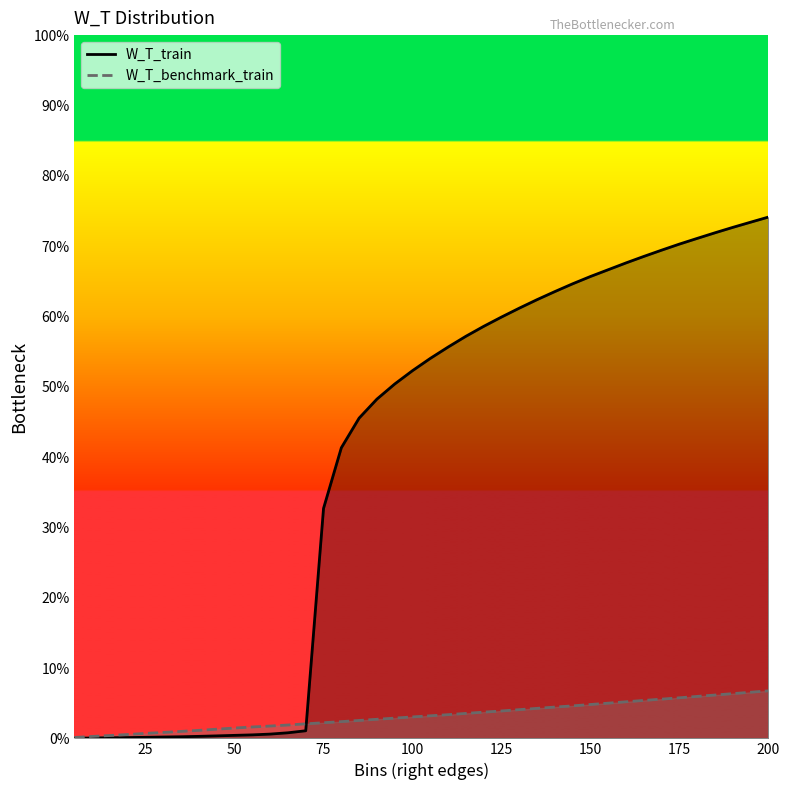

At how many categories does at least one series exceed 0?

40